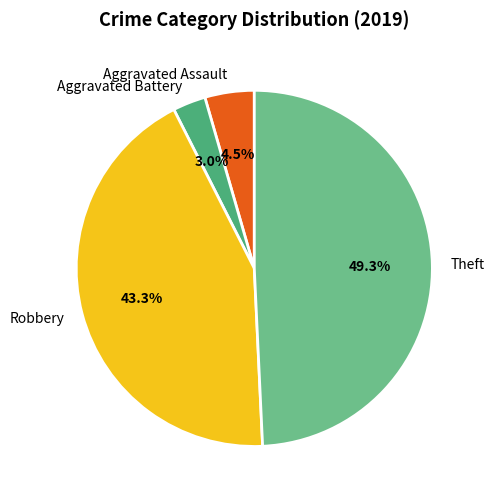

How many slices are in this pie chart?

4